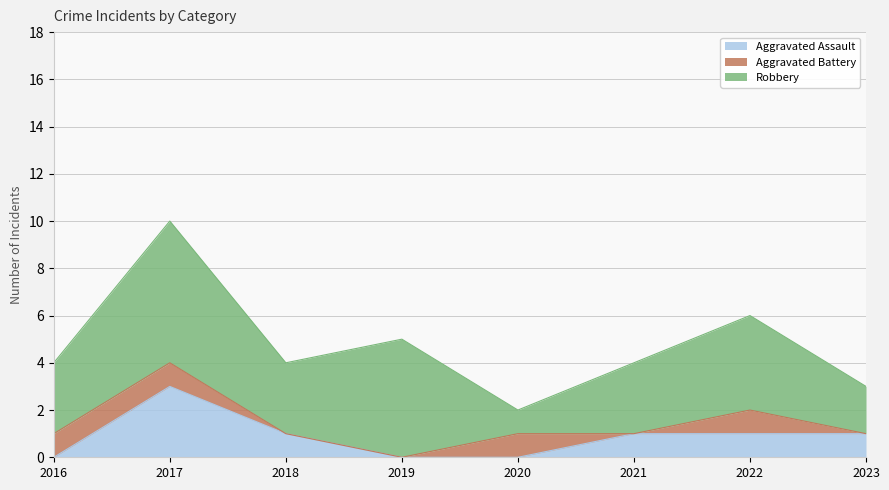

How many lines are shown in the chart?

3